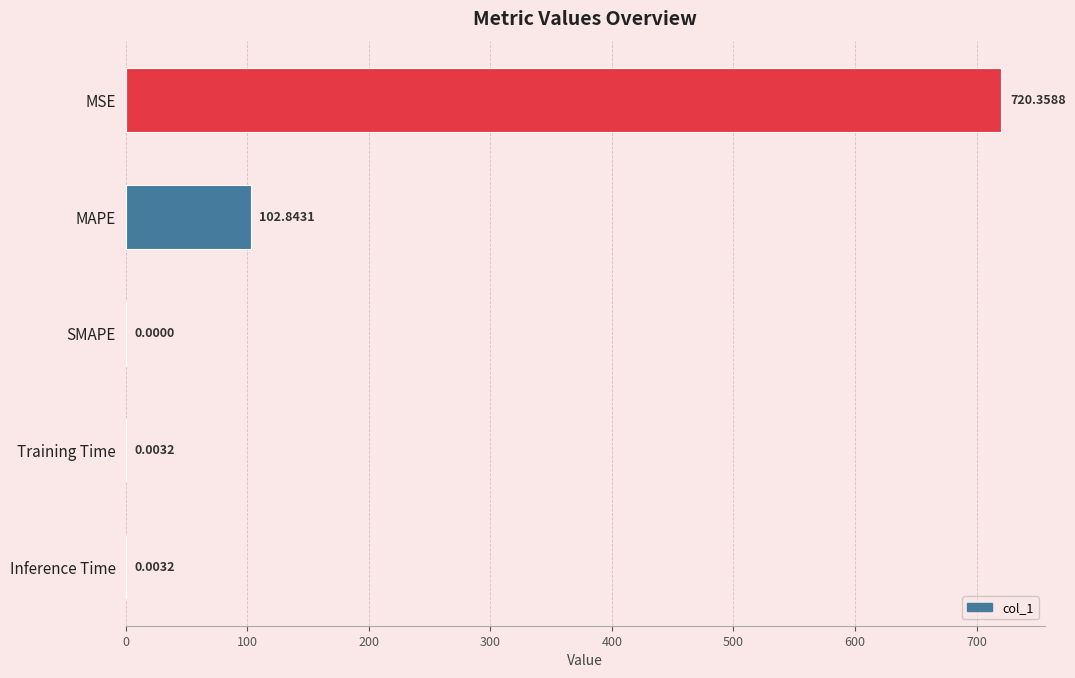

Are the bars horizontal?

Yes